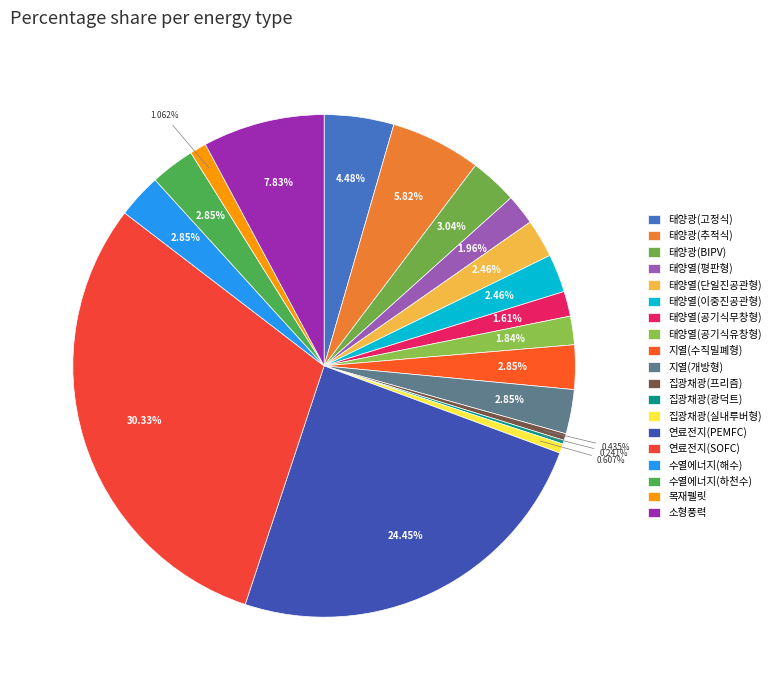

How many slices are in this pie chart?

19